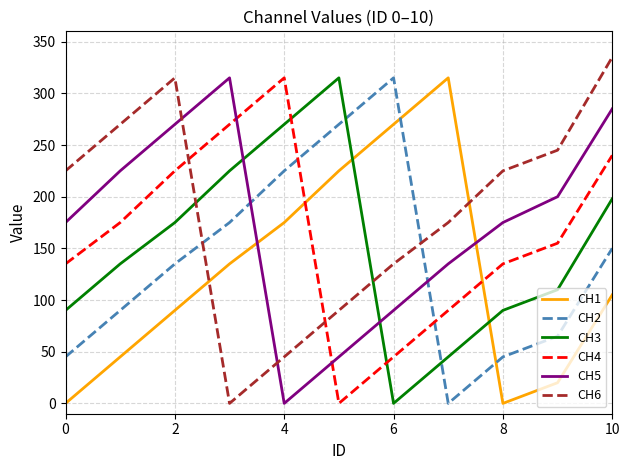

How many positive values does the CH6 series have?

10